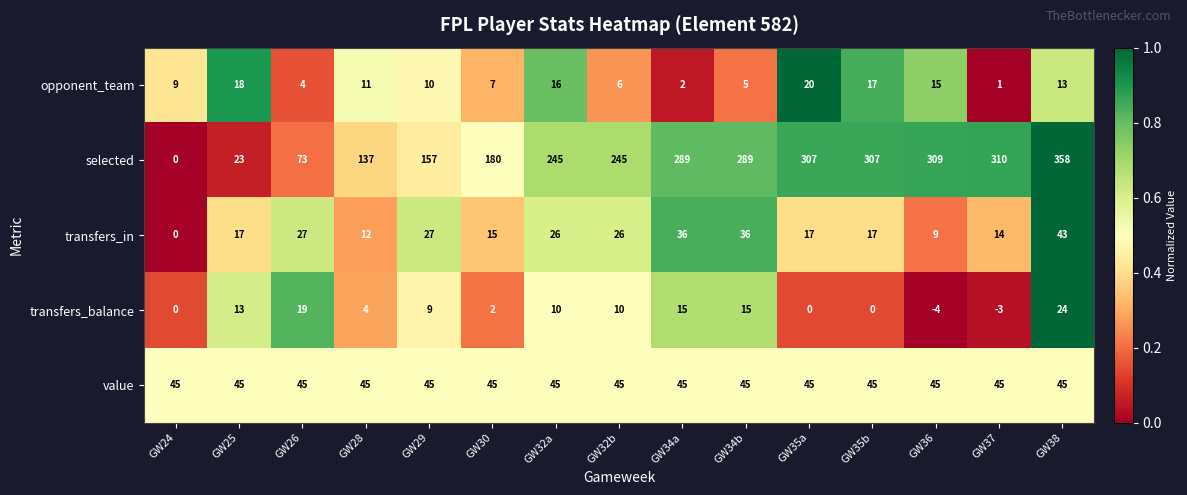

Rank the series by their maximum value, from lowest to highest.

opponent_team, transfers_balance, transfers_in, value, selected